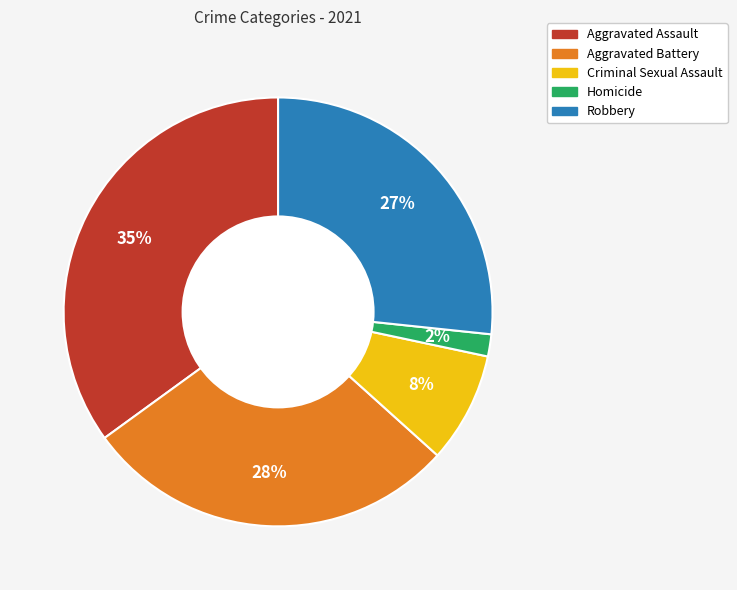

Is there a majority slice in this chart?

No